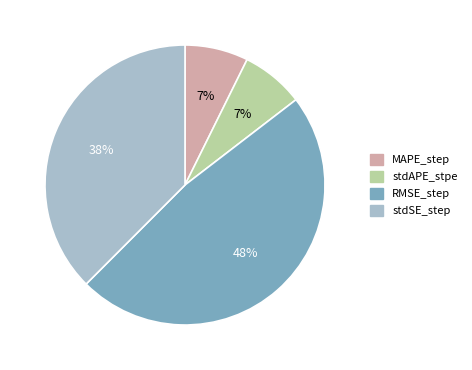

Is it true that stdAPE_stpe is 1% of the pie?

False